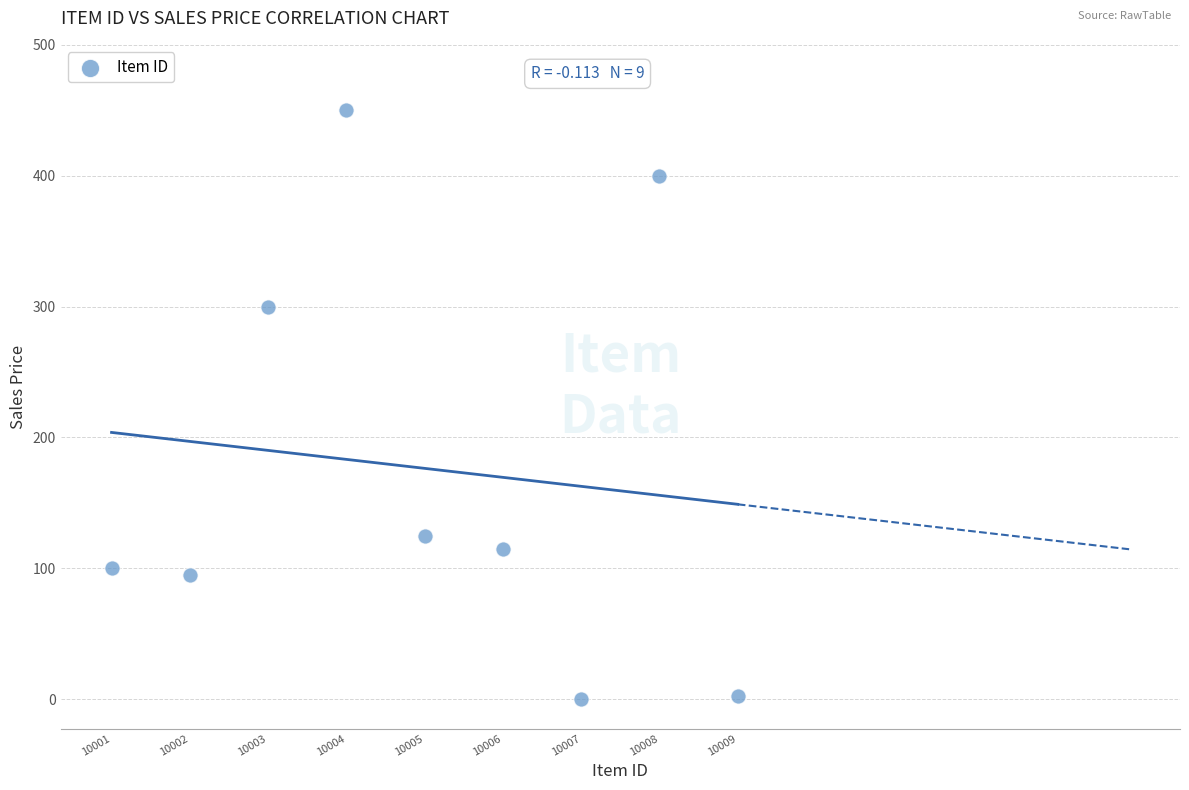

What Y value in the scatter plot is closest to 225?

300